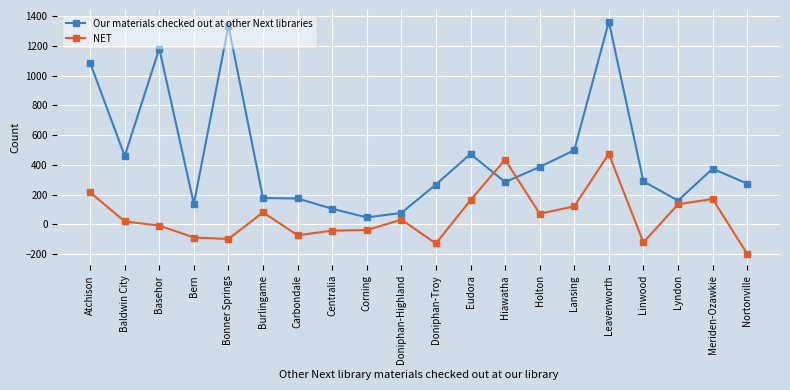

True or false: NET and Our materials checked out at other Next libraries intersect in this chart.

True